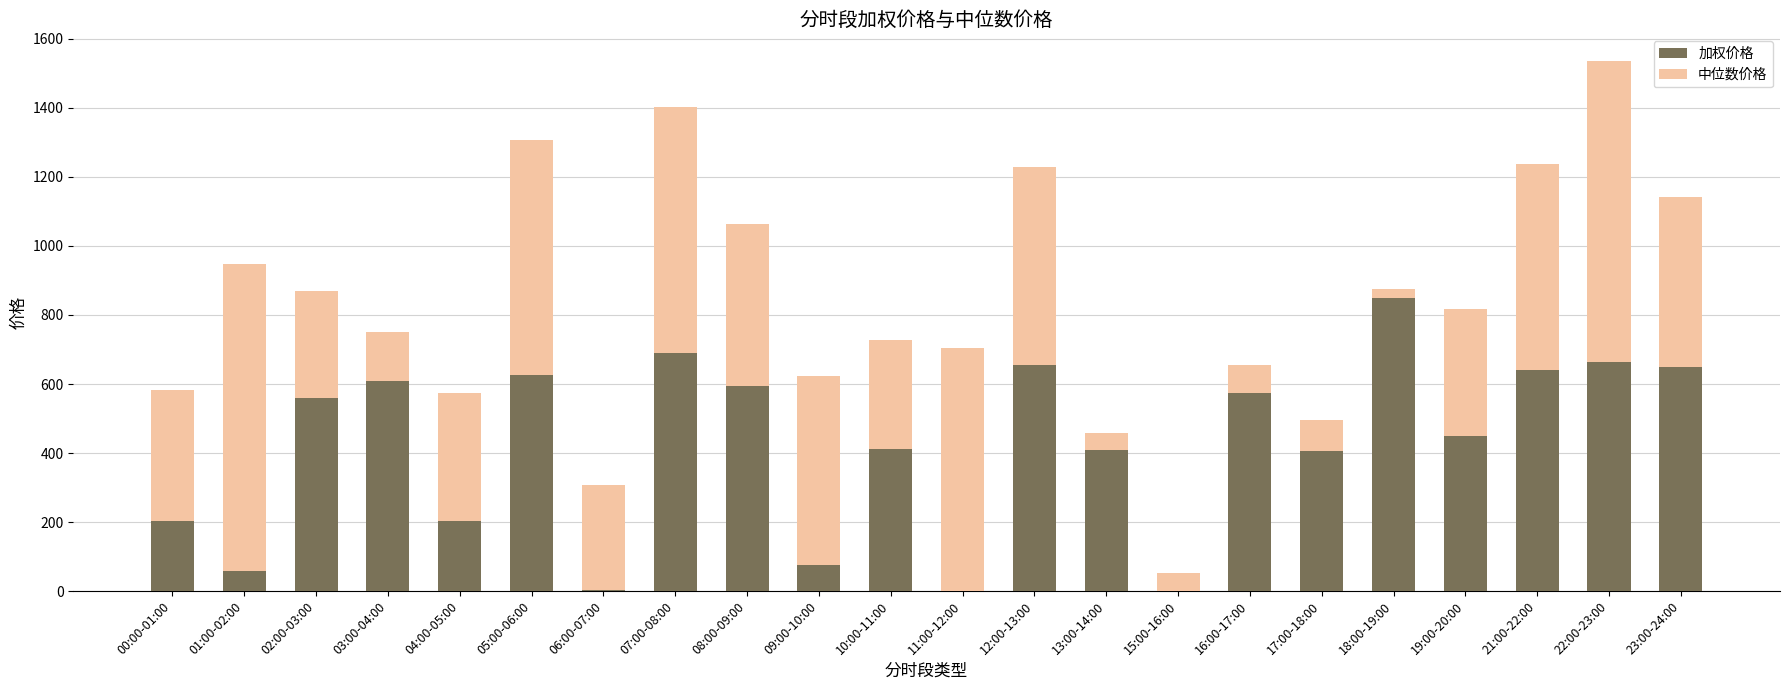

At which label does 加权价格 reach its peak?

18:00-19:00